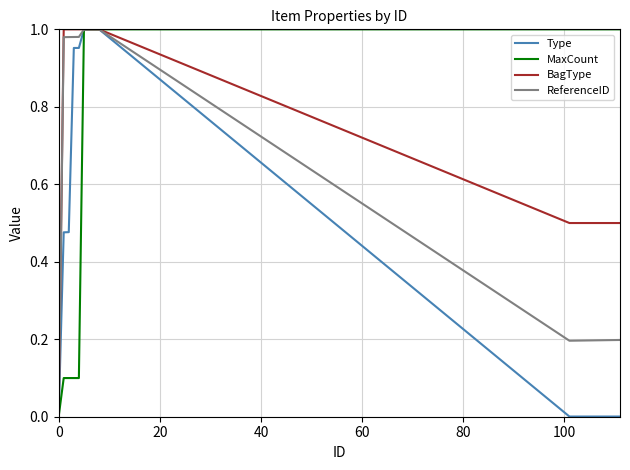

True or false: Type and MaxCount cross at least once.

True